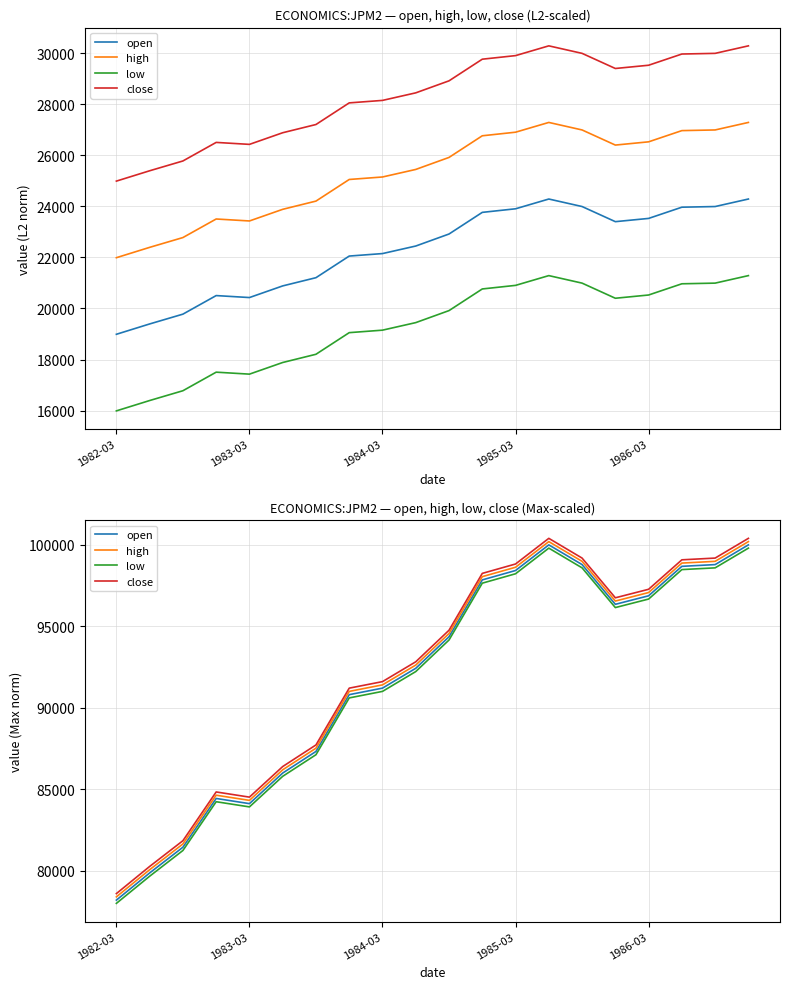

List the series in order of their overall mean, lowest first.

low, open, high, close